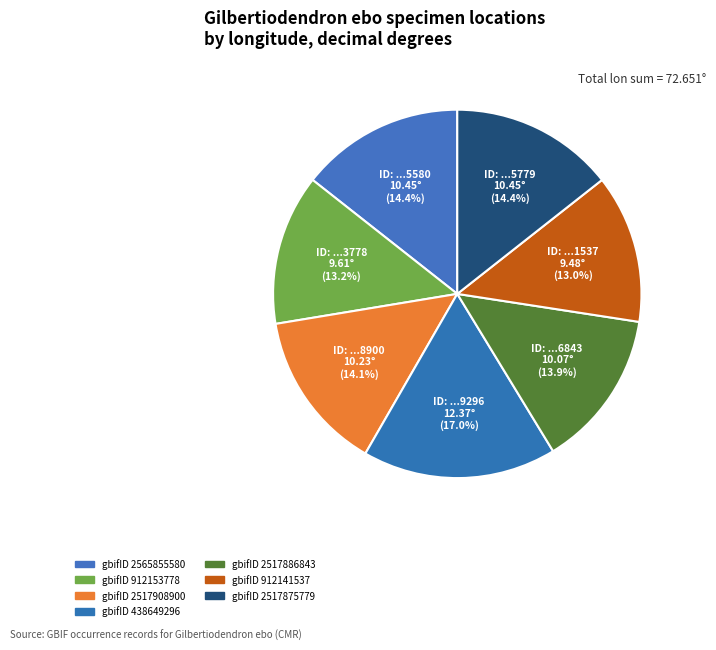

How many segments does this pie chart have?

7